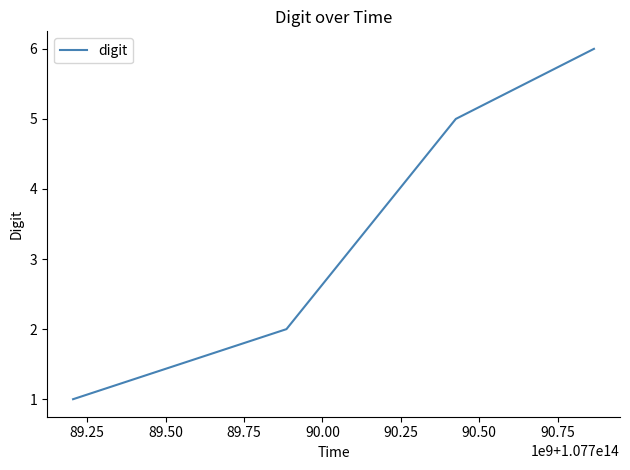

What is the difference between the second highest and second lowest values?

3